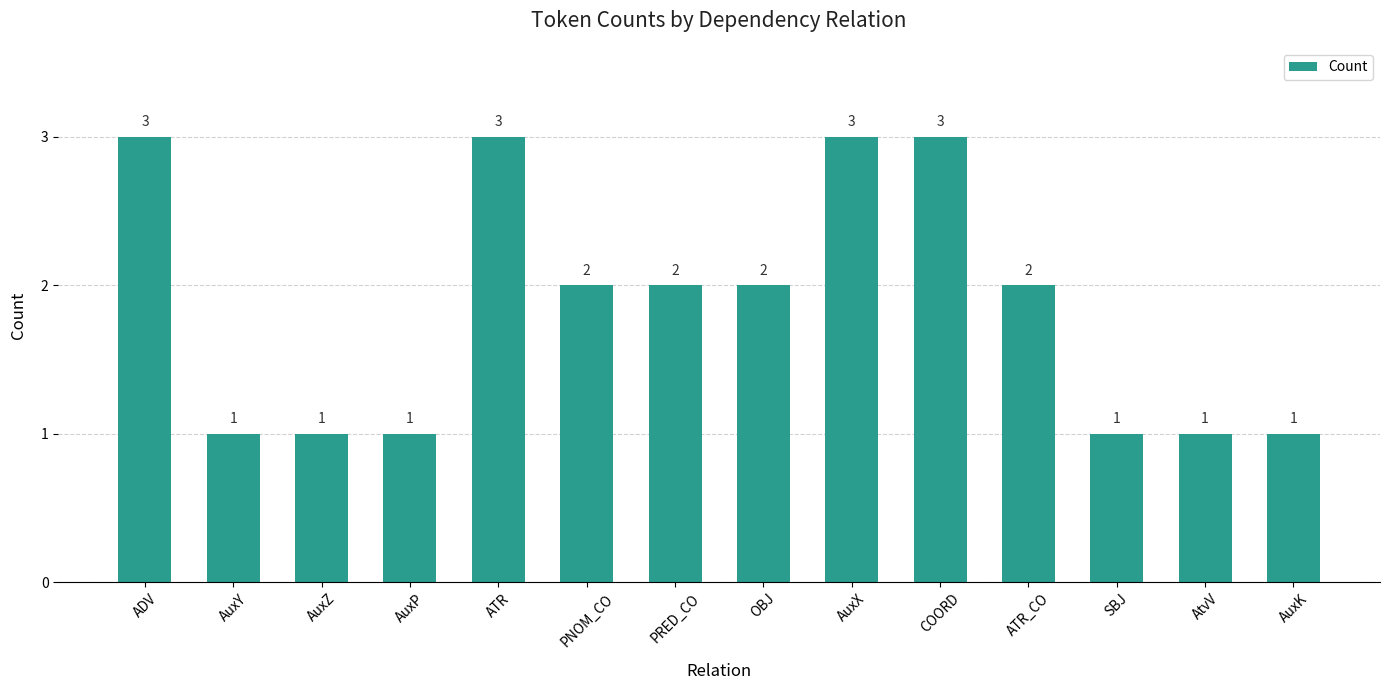

What value does the data have at PRED_CO?

2